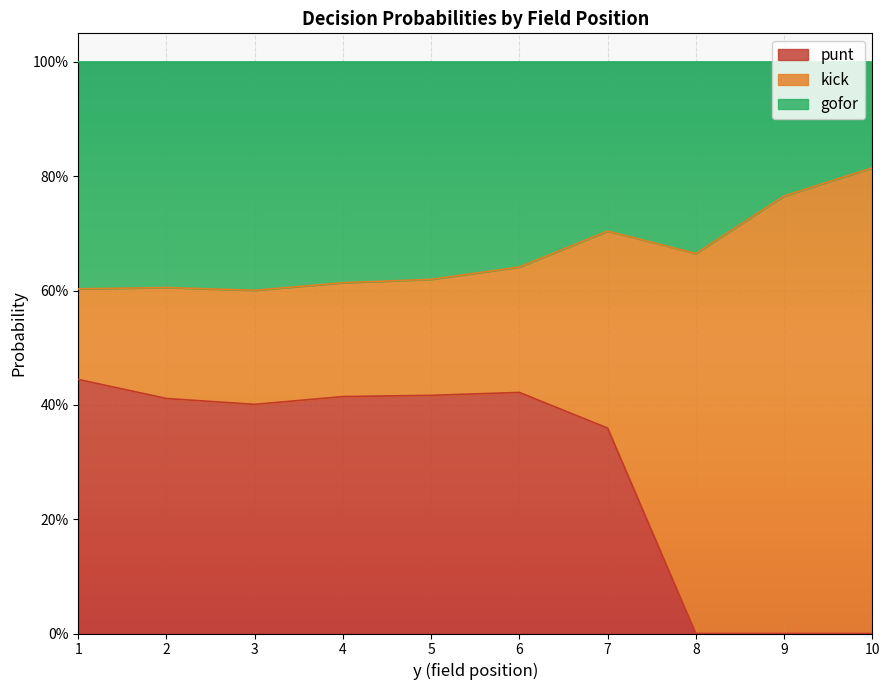

Which series has the largest range (max minus min)?

kick